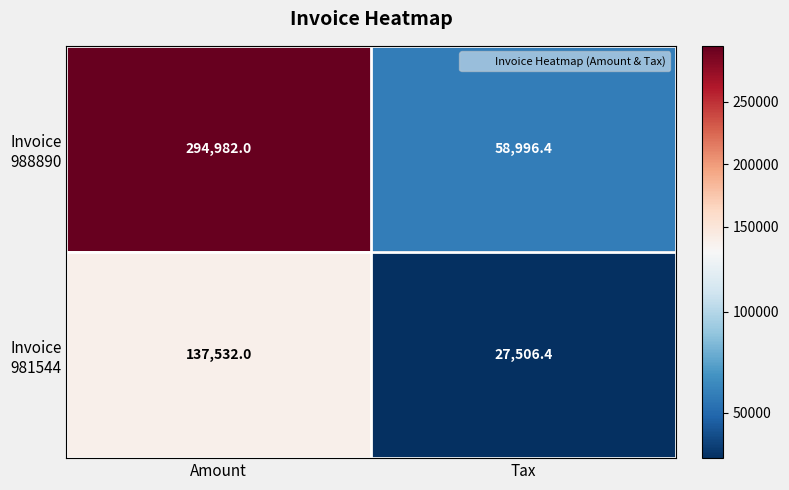

What is the total value across all series at Amount?

432514.0